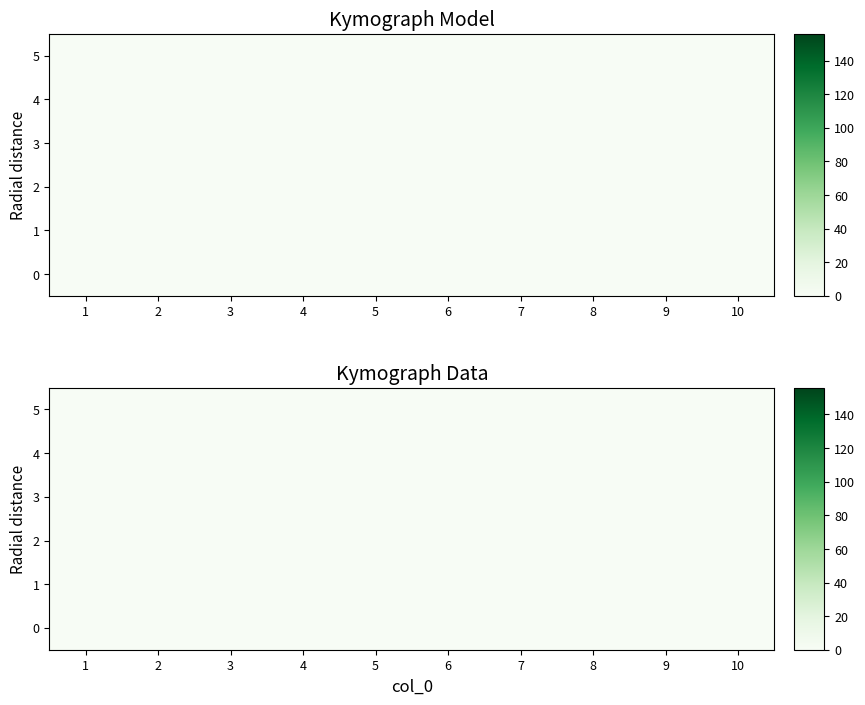

Rank the categories by 10 value from highest to lowest.

0, 1, 2, 3, 4, 5